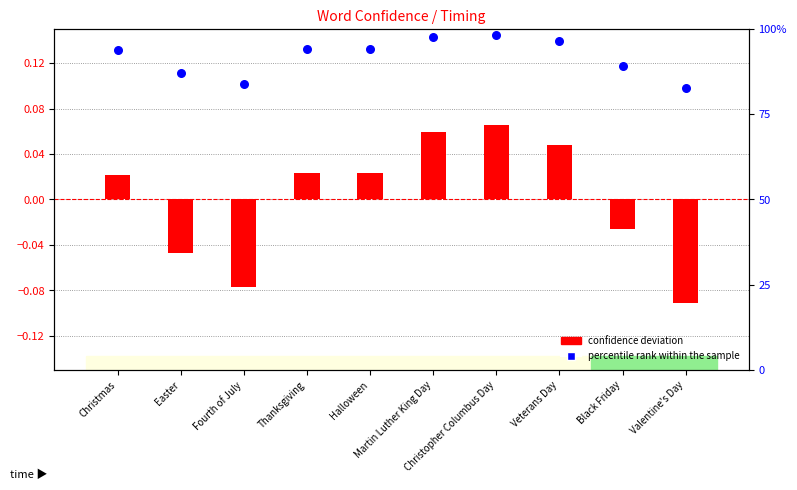

What are all the series names shown in the legend?

confidence deviation, percentile rank within the sample